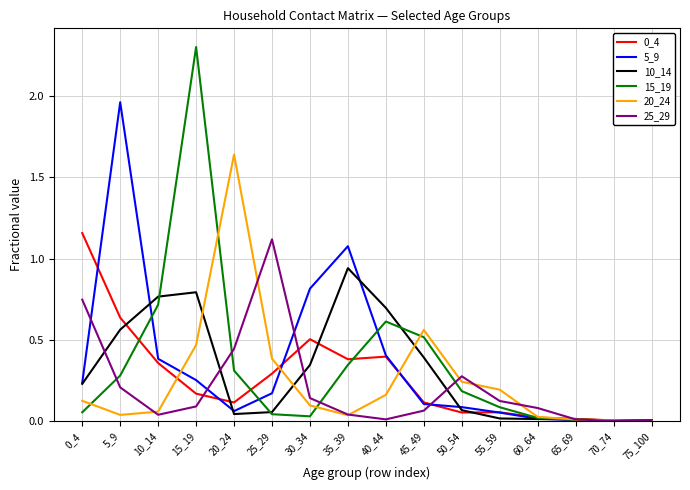

Is it true that 25_29 equals 0.5 at 50_54?

False